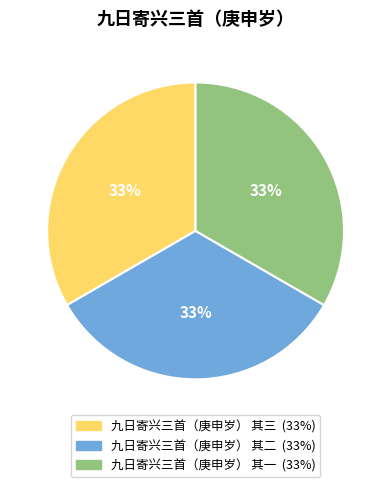

True or false: 九日寄兴三首（庚申岁） 其一 accounts for 33% of the total.

True